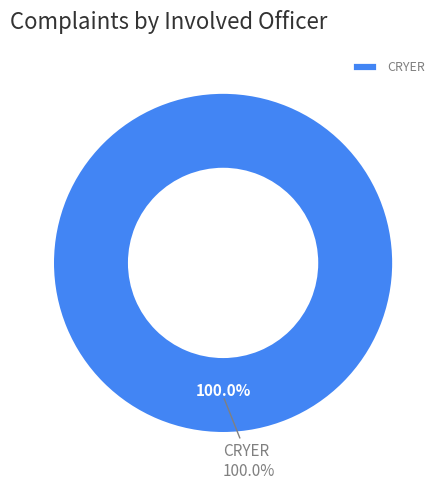

The CRYER slice represents 100% of the pie. True or false?

True